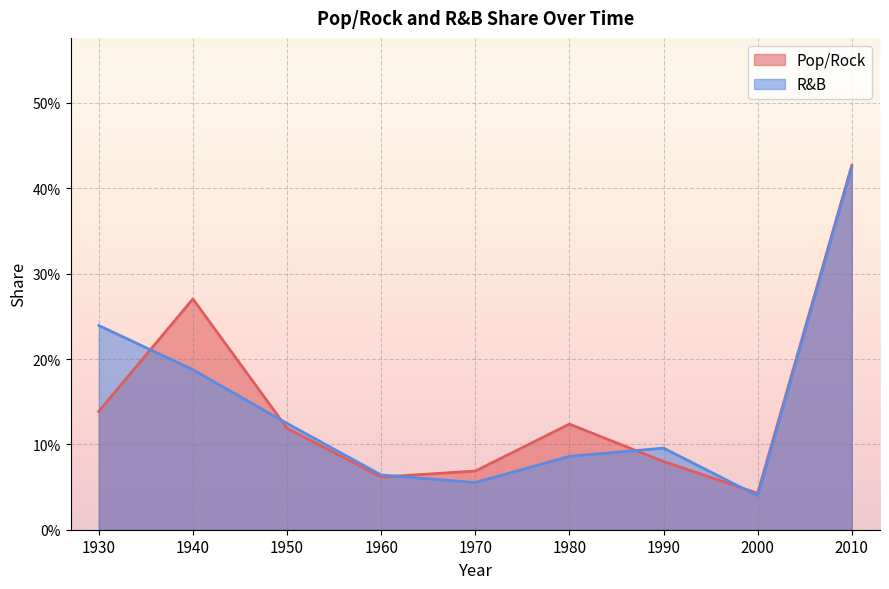

Read the R&B value at 1960.

0.1